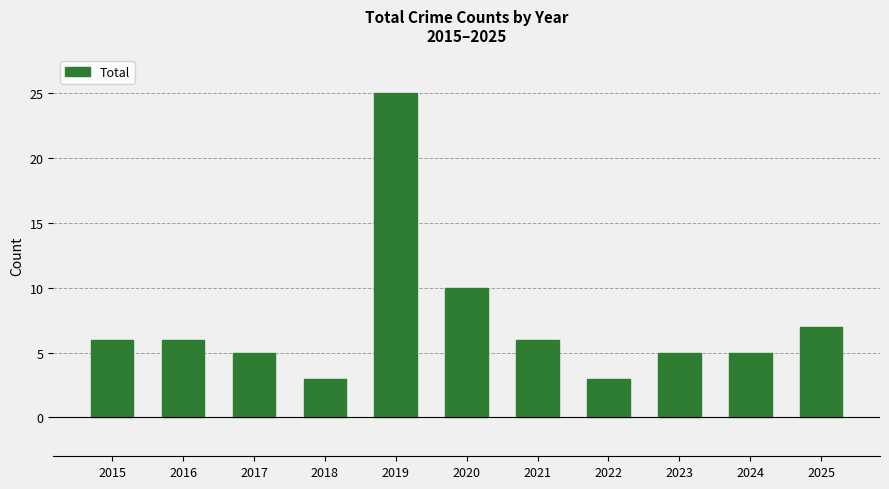

The chart shows a value of 6 at 2021. True or false?

True